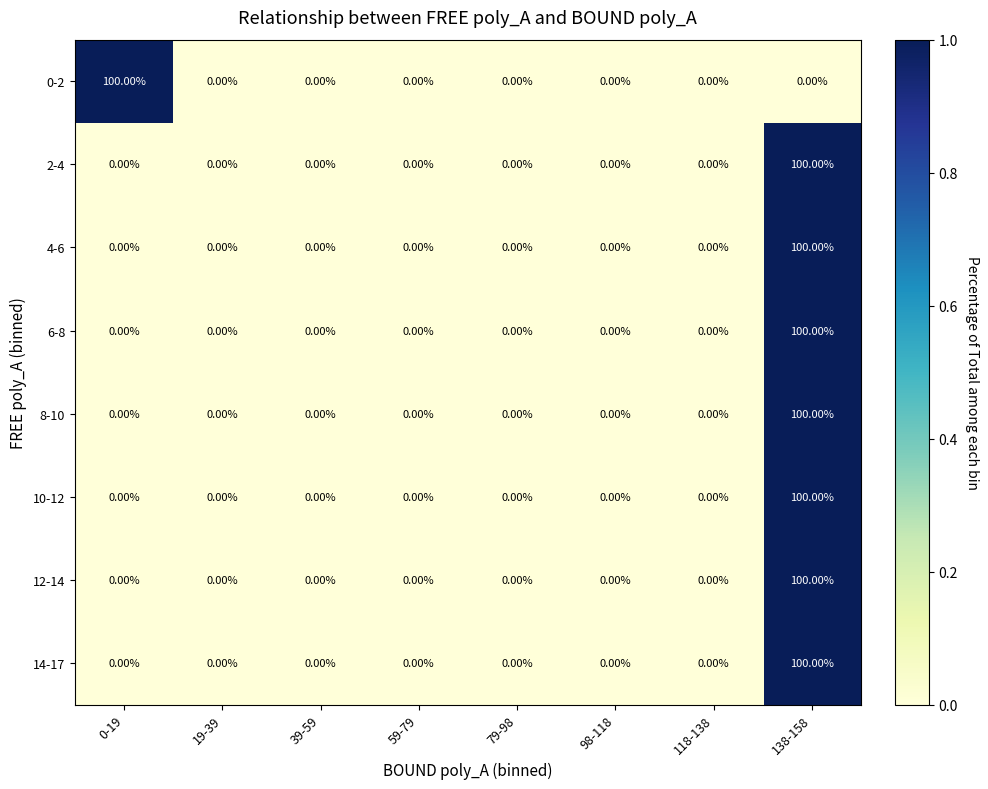

What is the difference between the maximum and minimum values in the 6-8 series?

100